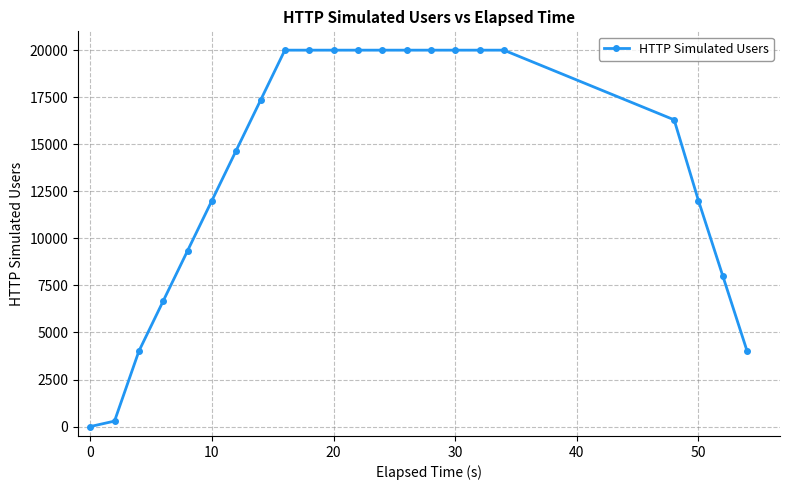

How many lines are shown in the chart?

1